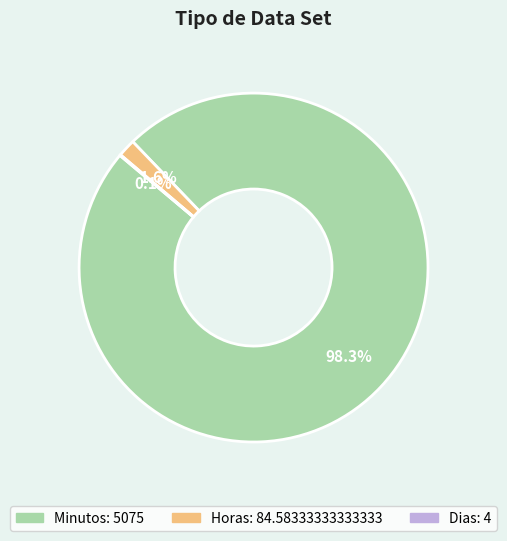

Is the sum of Horas and Minutos greater than half?

Yes